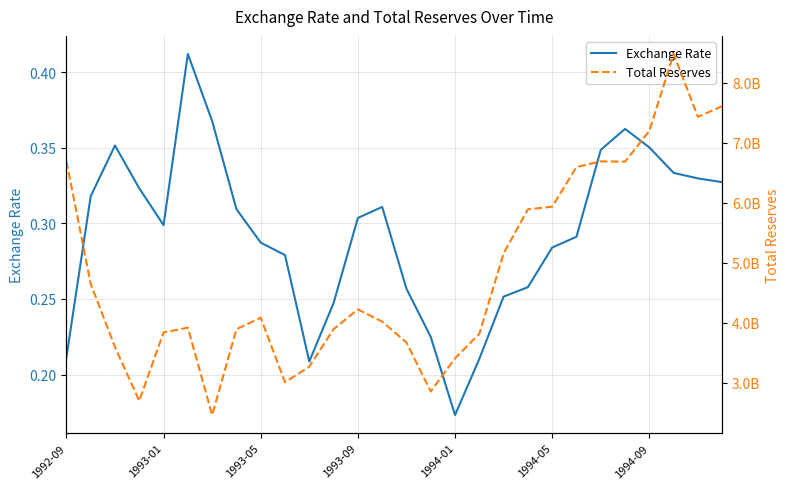

True or false: Exchange Rate has a value of 0.3 at 7.

True